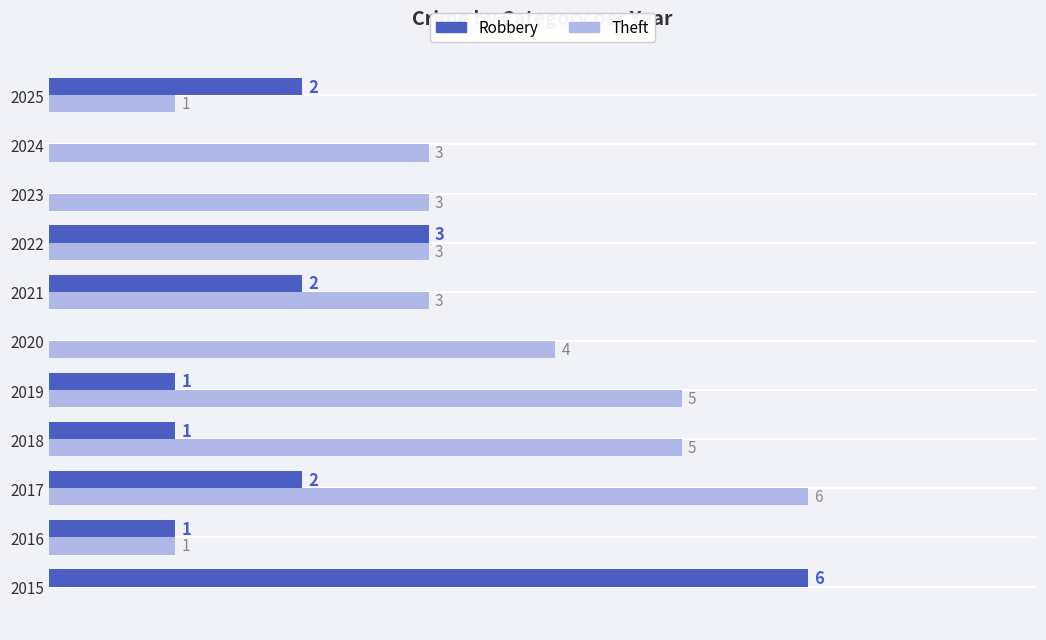

Is the value of Robbery at 2018 greater than the value of Theft at 2022?

No